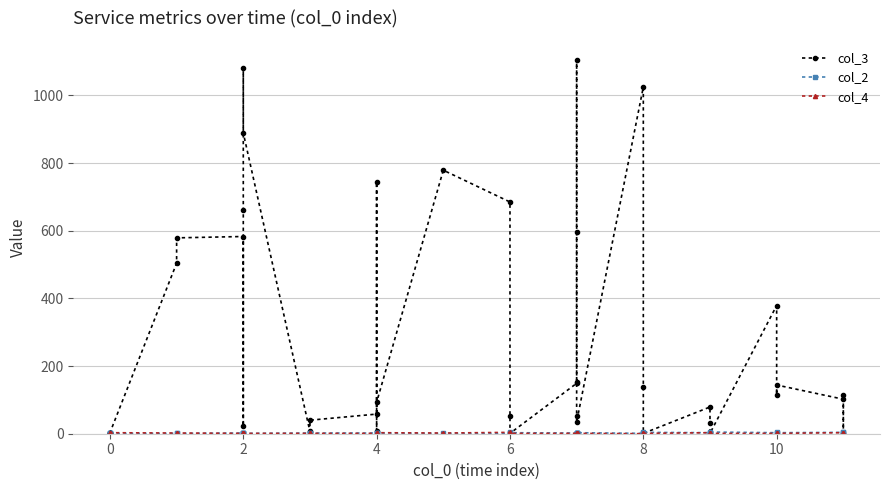

Between which two adjacent categories do col_4 and col_2 first intersect?

8 and 10